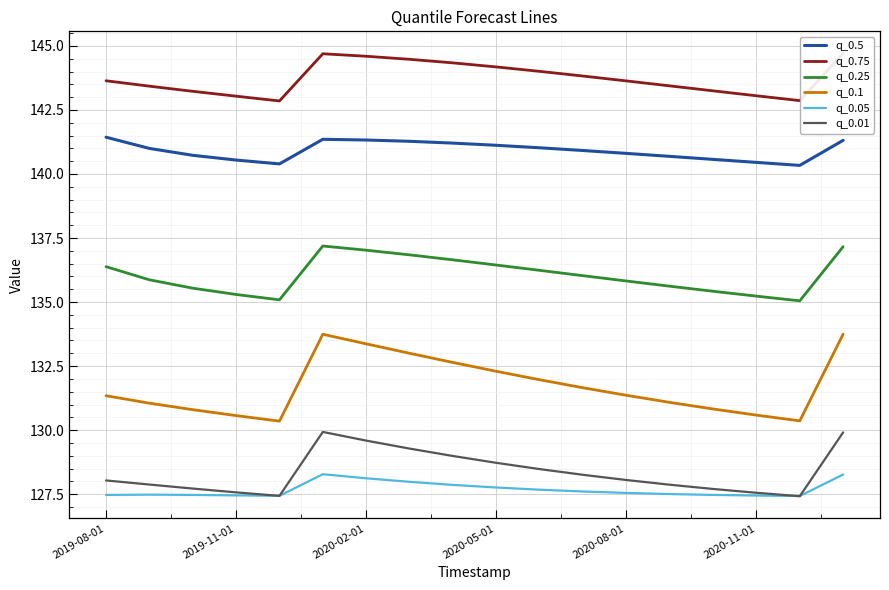

True or false: q_0.01 and q_0.25 cross at least once.

False